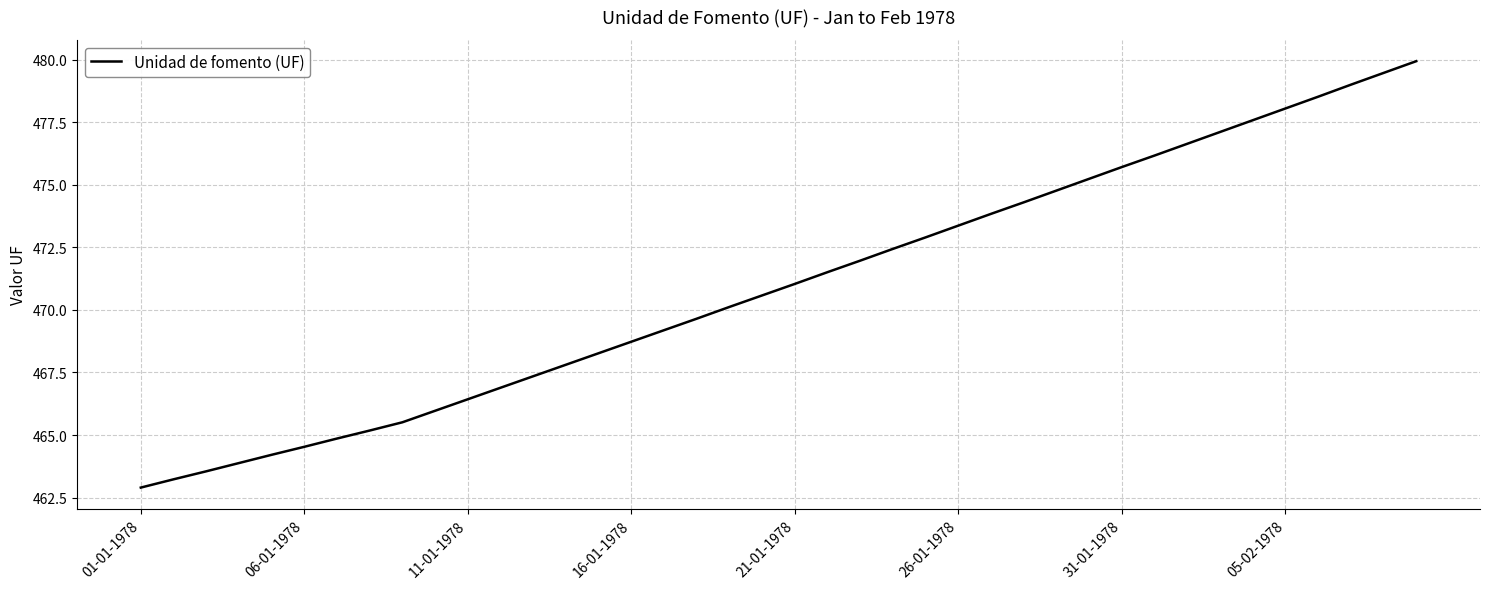

What is the difference between the maximum and minimum values?

17.0